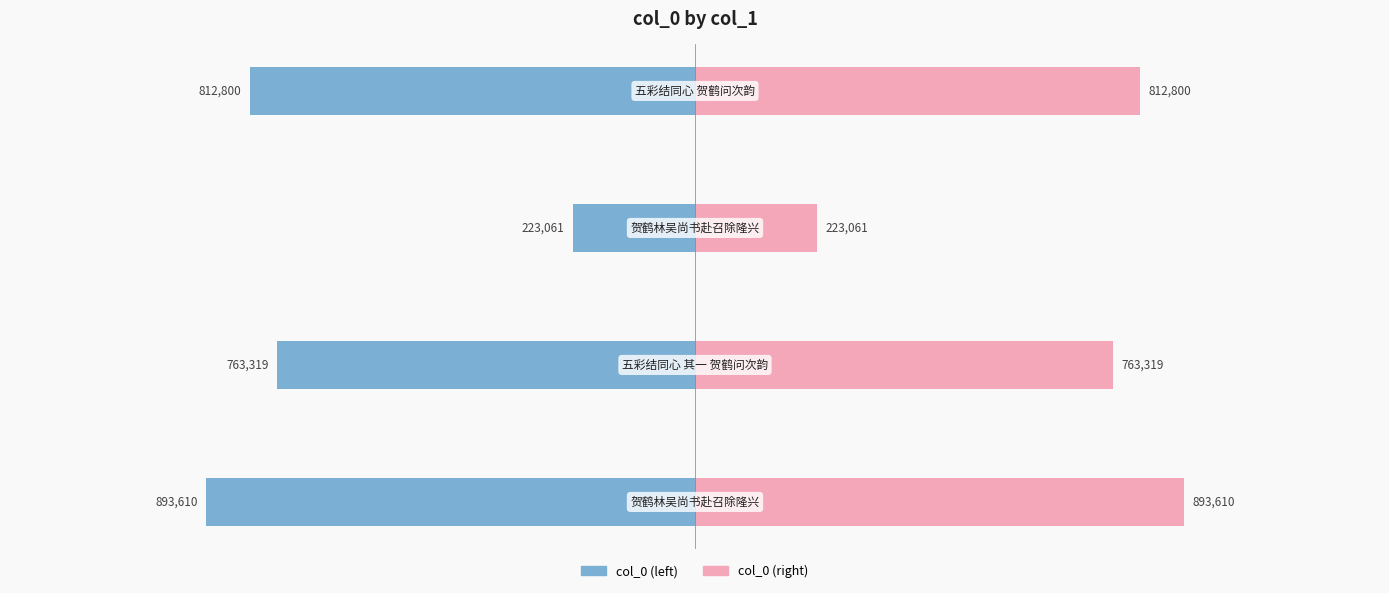

What is the maximum value shown in the chart?

893610